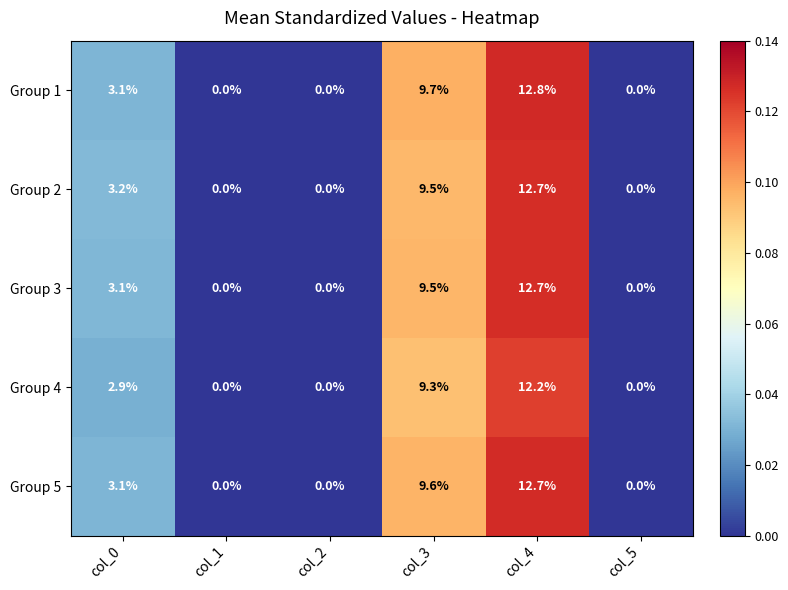

The value of Group 4 at col_2 is 6.8. True or false?

False